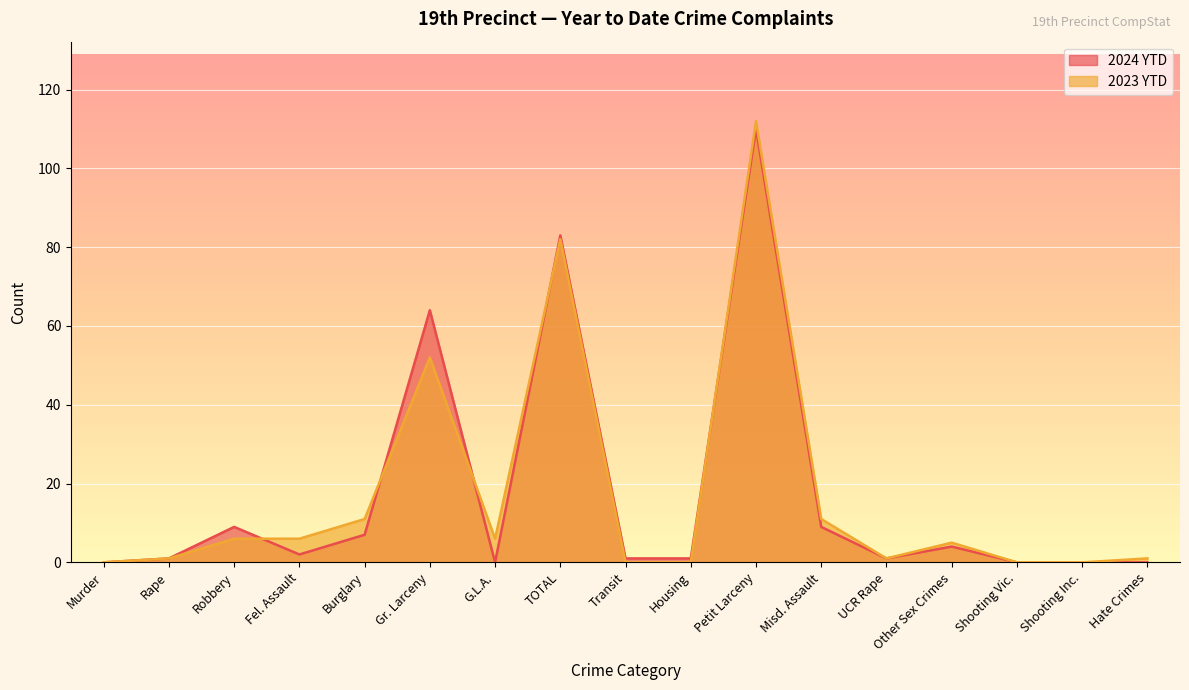

How many interior local peaks does the 2024 YTD series have?

5